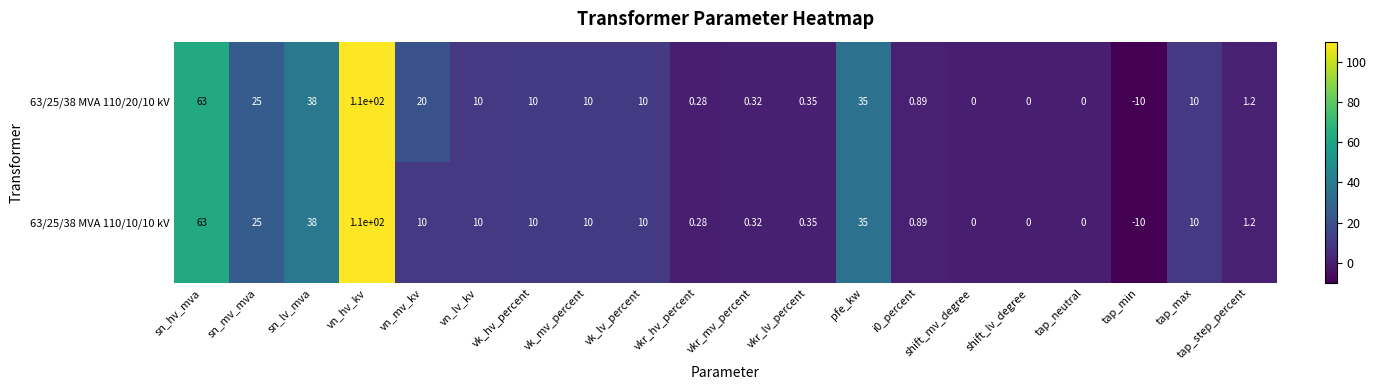

At which category is the sum across all series the highest?

vn_hv_kv